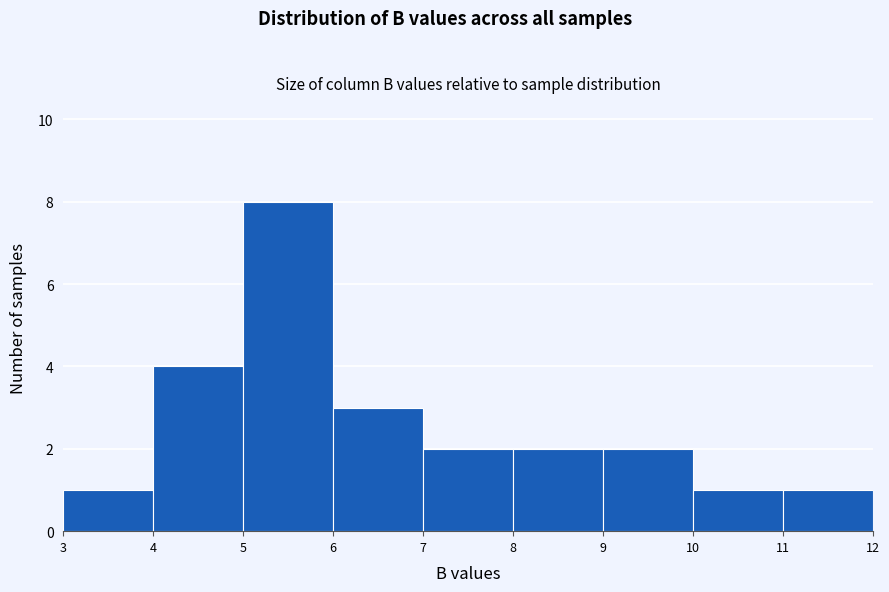

Reading left to right, list every bar in this chart as the range it spans on the x-axis followed by its height. The values are not printed on the chart, so give them approximately, as read against the axis.

3 to 4: 1
4 to 5: 4
5 to 6: 8
6 to 7: 3
7 to 8: 2
8 to 9: 2
9 to 10: 2
10 to 11: 1
11 to 12: 1